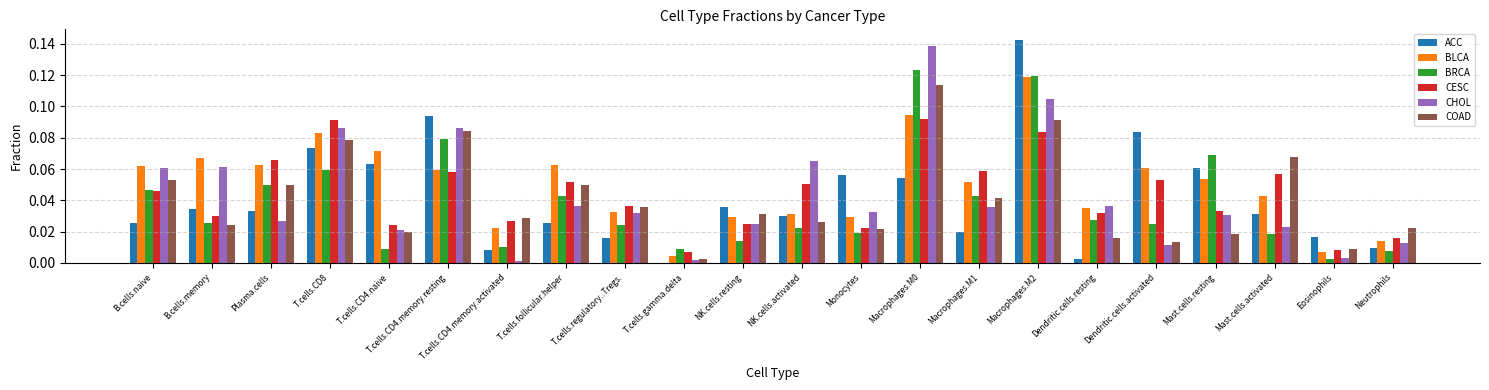

Between B.cells.naive and NK.cells.resting, which series saw the biggest shift?

CHOL